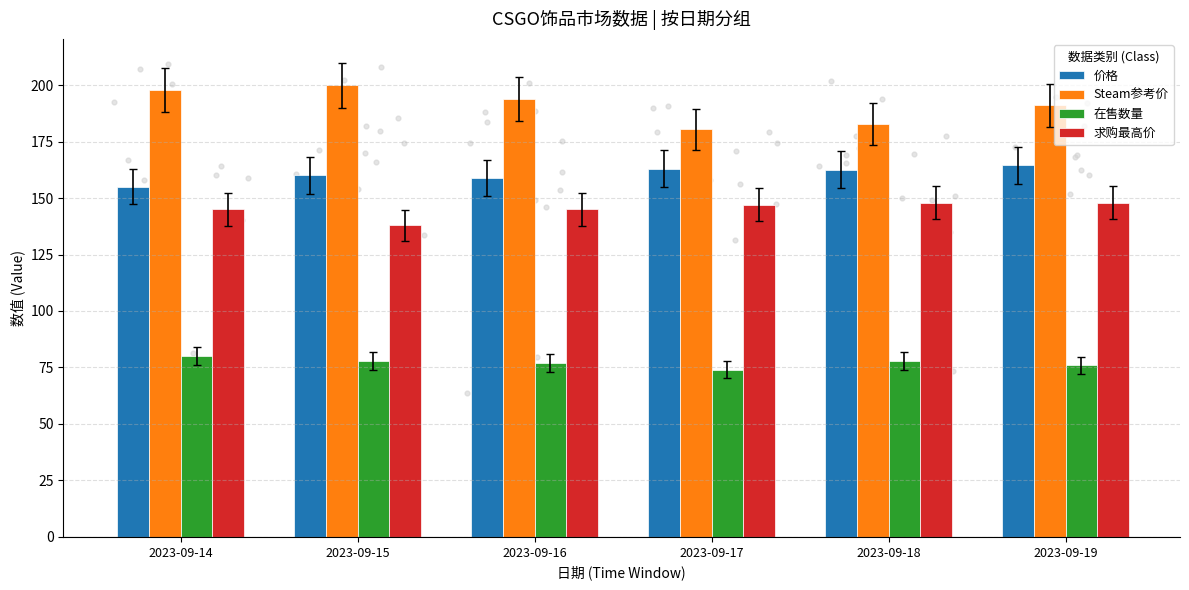

At how many categories does at least one series exceed 186?

4